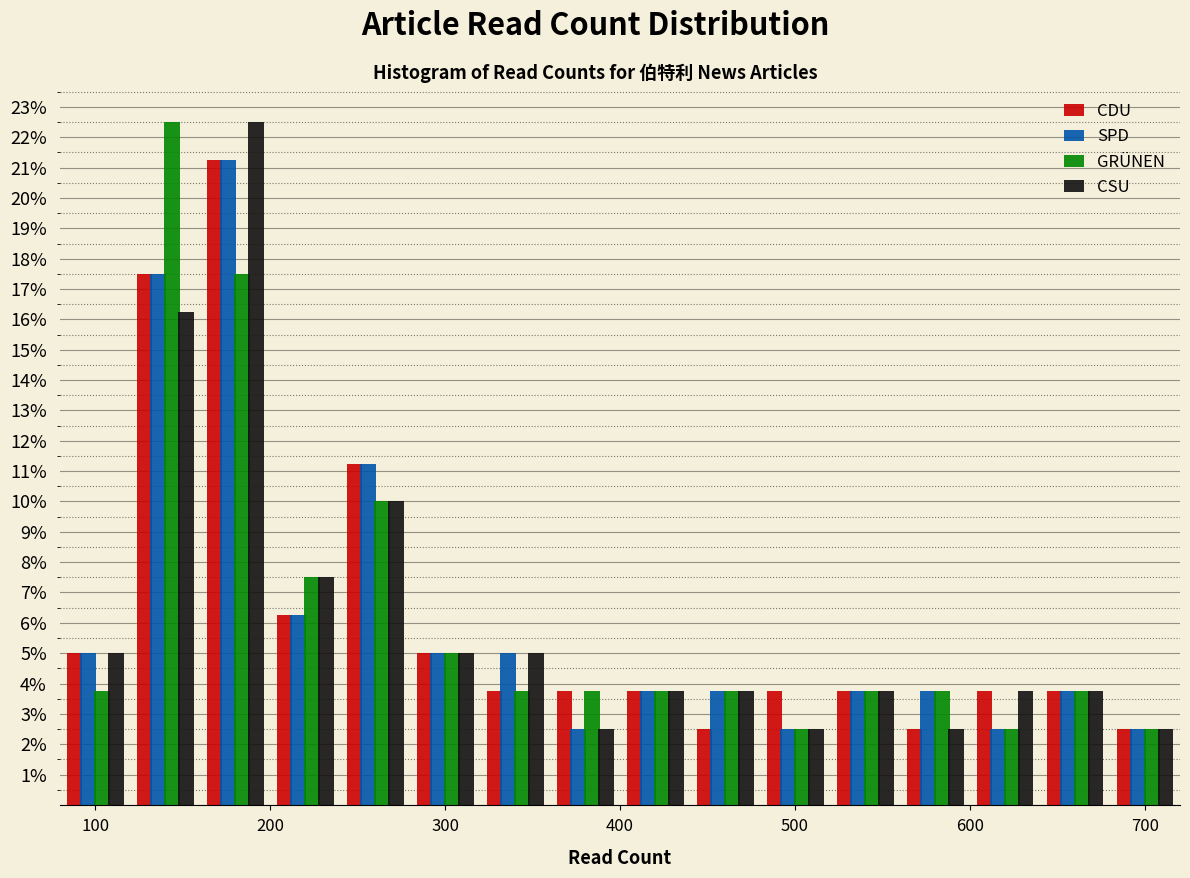

Reading left to right, transcribe this chart: for each range on the x-axis, give the height of each series' bar. The values are not printed on the chart, so give them approximately, as read against the axis.

80 to 120: CDU=5.0	SPD=5.0	GRÜNEN=3.8	CSU=5.0
120 to 160: CDU=17.5	SPD=17.5	GRÜNEN=22.5	CSU=16.3
160 to 200: CDU=21.3	SPD=21.3	GRÜNEN=17.5	CSU=22.5
200 to 240: CDU=6.3	SPD=6.3	GRÜNEN=7.5	CSU=7.5
240 to 280: CDU=11.3	SPD=11.3	GRÜNEN=10.0	CSU=10.0
280 to 320: CDU=5.0	SPD=5.0	GRÜNEN=5.0	CSU=5.0
320 to 360: CDU=3.8	SPD=5.0	GRÜNEN=3.8	CSU=5.0
360 to 400: CDU=3.8	SPD=2.5	GRÜNEN=3.8	CSU=2.5
400 to 440: CDU=3.8	SPD=3.8	GRÜNEN=3.8	CSU=3.8
440 to 480: CDU=2.5	SPD=3.8	GRÜNEN=3.8	CSU=3.8
480 to 520: CDU=3.8	SPD=2.5	GRÜNEN=2.5	CSU=2.5
520 to 560: CDU=3.8	SPD=3.8	GRÜNEN=3.8	CSU=3.8
560 to 600: CDU=2.5	SPD=3.8	GRÜNEN=3.8	CSU=2.5
600 to 640: CDU=3.8	SPD=2.5	GRÜNEN=2.5	CSU=3.8
640 to 680: CDU=3.8	SPD=3.8	GRÜNEN=3.8	CSU=3.8
680 to 720: CDU=2.5	SPD=2.5	GRÜNEN=2.5	CSU=2.5